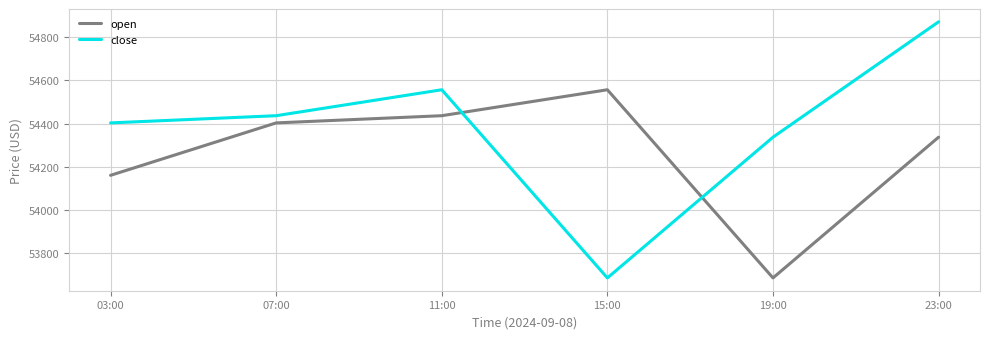

What is the total value across all series at 11:00?

108992.3